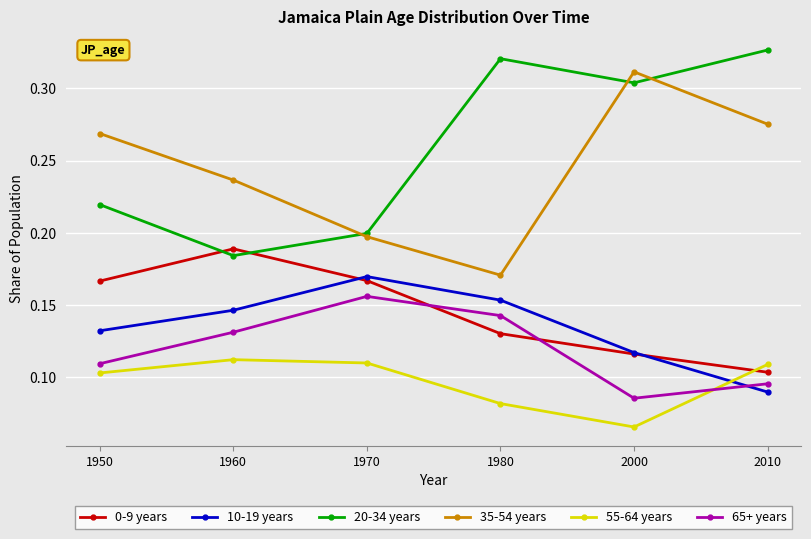

Between which two adjacent categories do 10-19 years and 55-64 years first intersect?

2000 and 2010